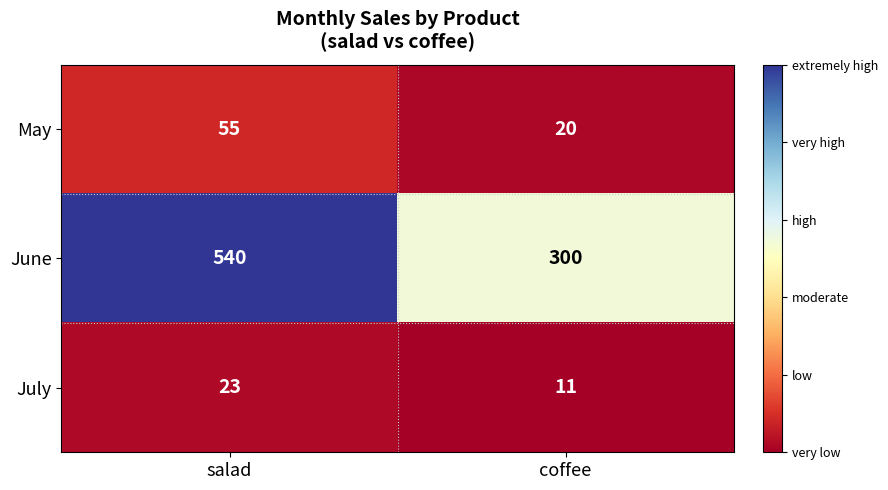

Reading left to right, transcribe all the data shown in this chart.

May: 55	20
June: 540	300
July: 23	11